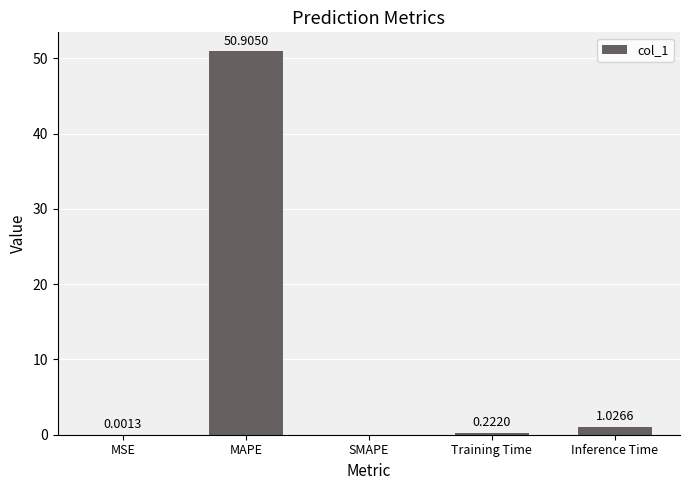

Does the chart contain stacked bars?

No